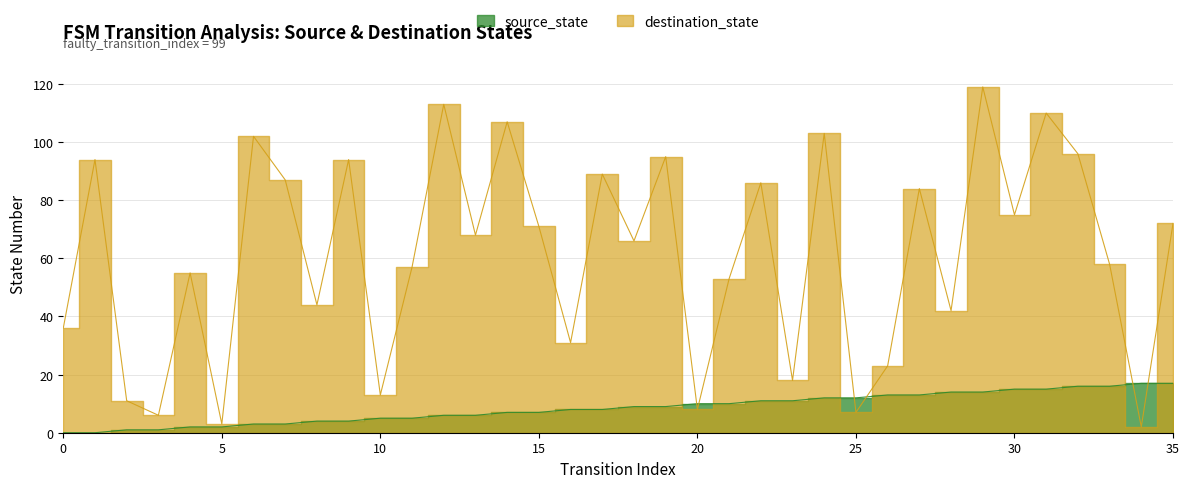

At which label does source_state reach its peak?

34